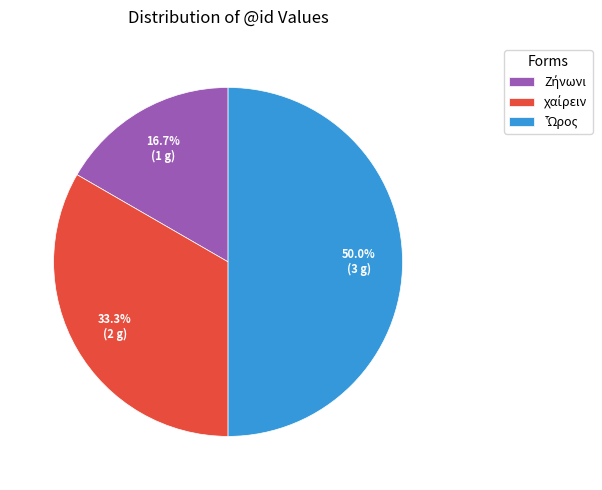

Is χαίρειν the majority of the pie?

No